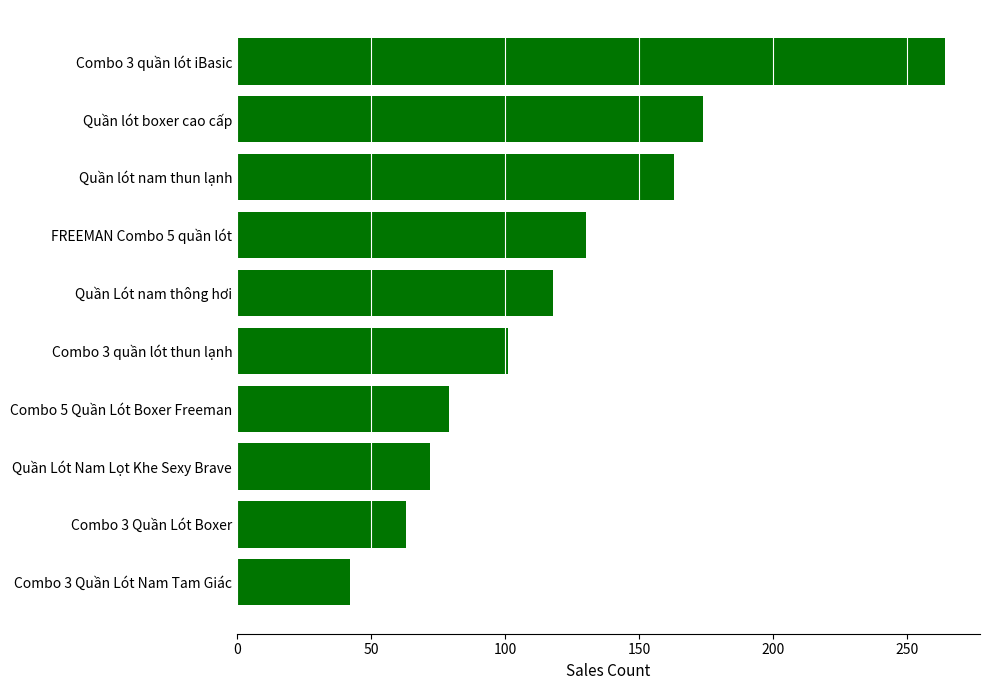

List the labels in order of value, smallest first.

Combo 3 Quần Lót Nam Tam Giác, Combo 3 Quần Lót Boxer, Quần Lót Nam Lọt Khe Sexy Brave, Combo 5 Quần Lót Boxer Freeman, Combo 3 quần lót thun lạnh, Quần Lót nam thông hơi, FREEMAN Combo 5 quần lót, Quần lót nam thun lạnh, Quần lót boxer cao cấp, Combo 3 quần lót iBasic